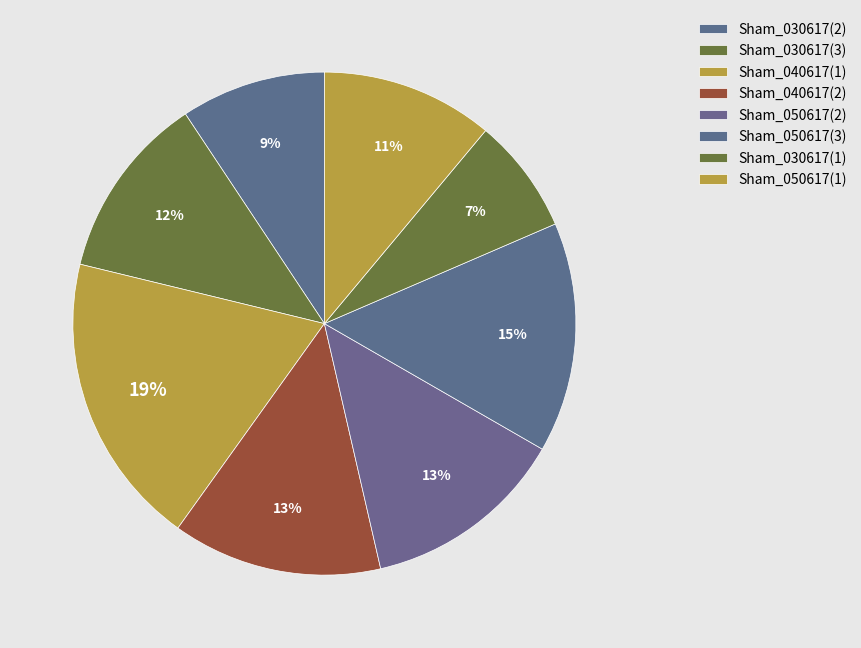

The Sham_030617(2) slice represents 17% of the pie. True or false?

False